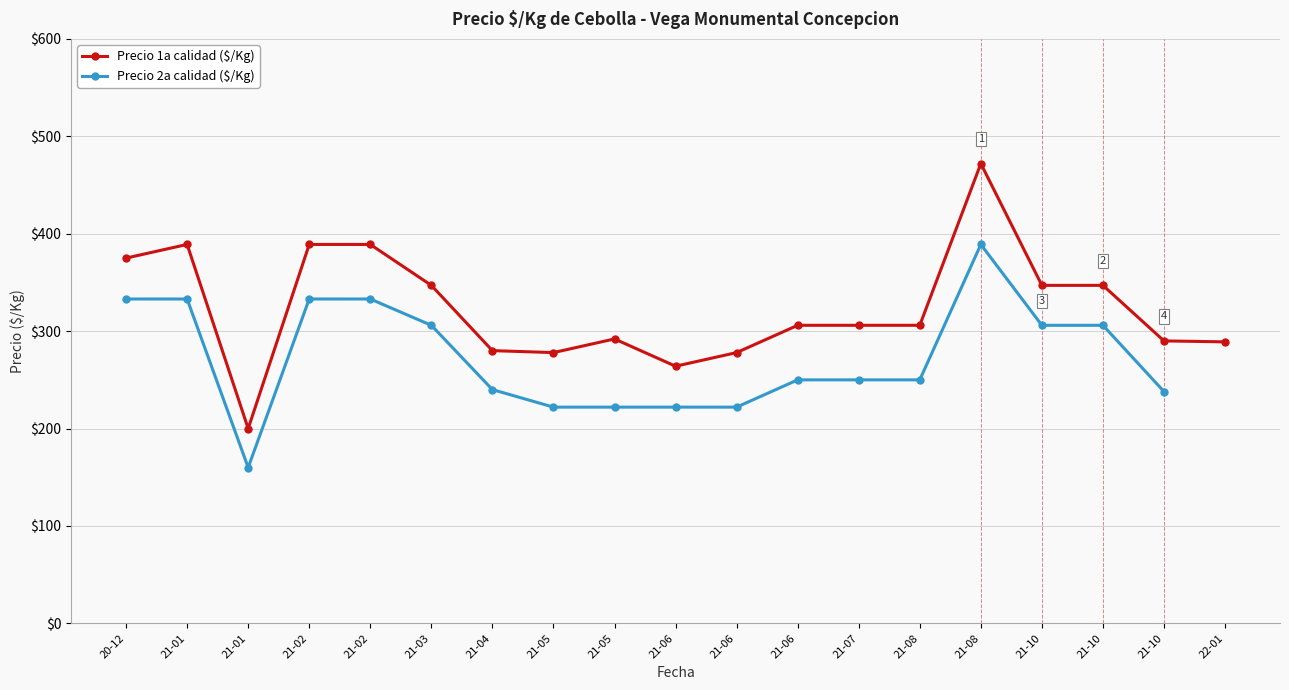

Where is Precio 2a calidad ($/Kg) nearest to the value 274?

21-06